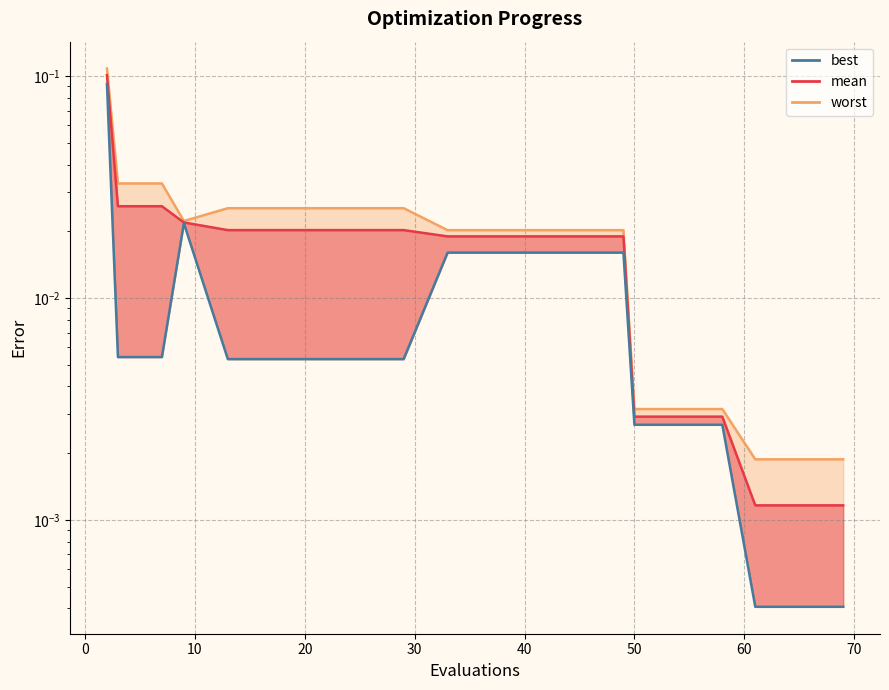

Count the number of data series in this chart.

3